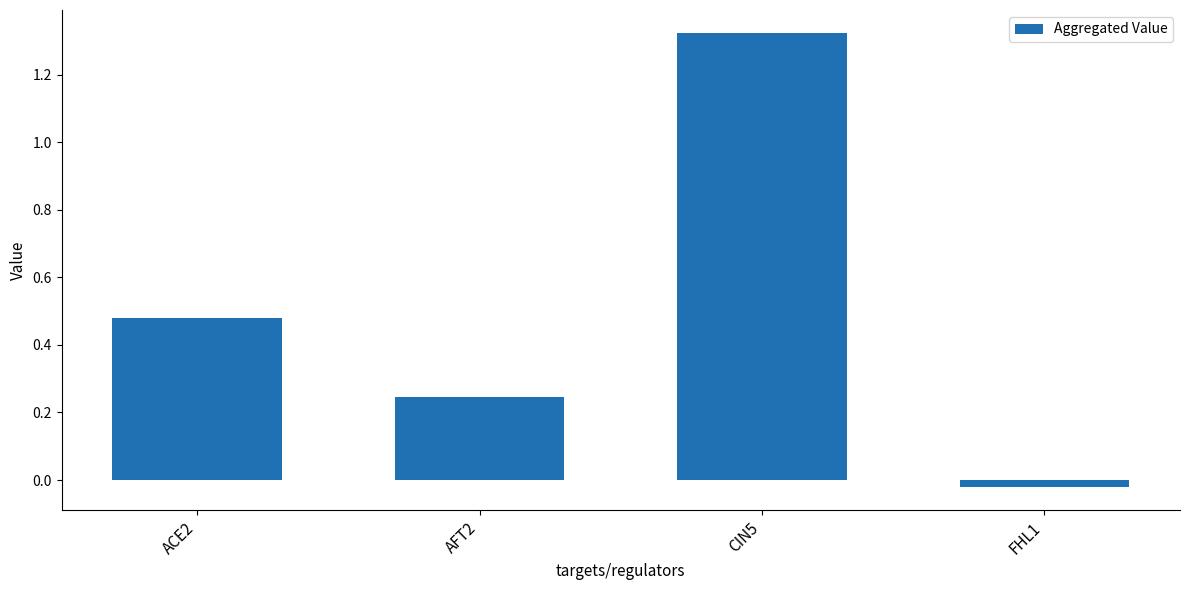

What is the sum of the values at ACE2 and AFT2?

0.7